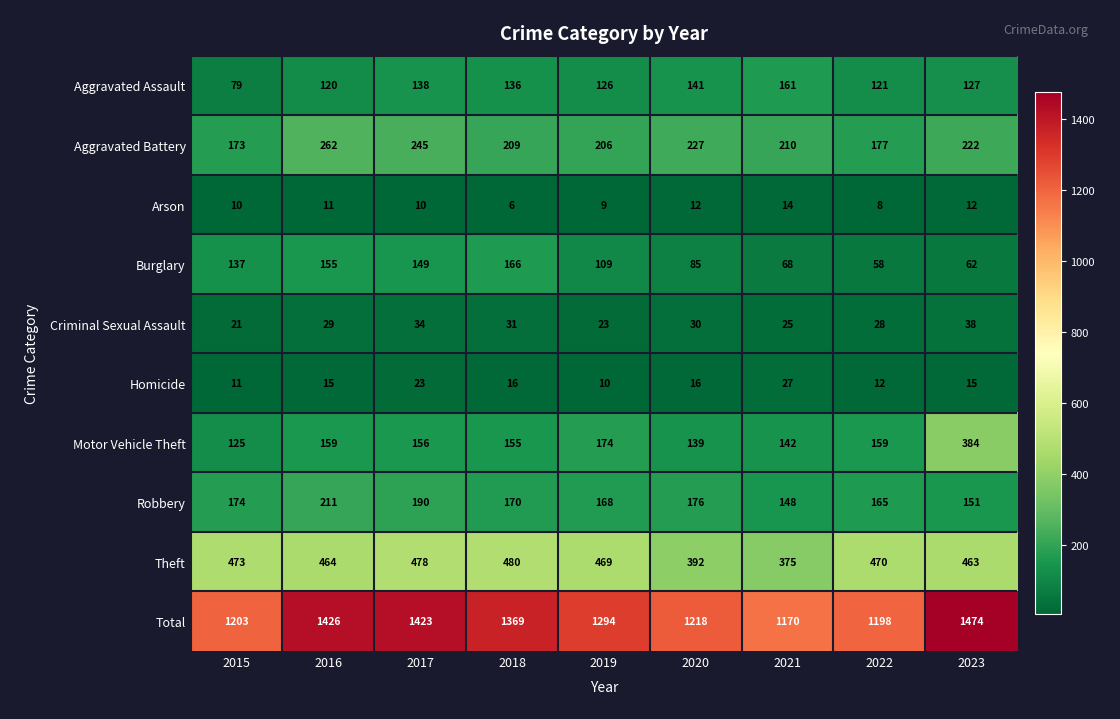

Which series has the largest total across all categories?

Total